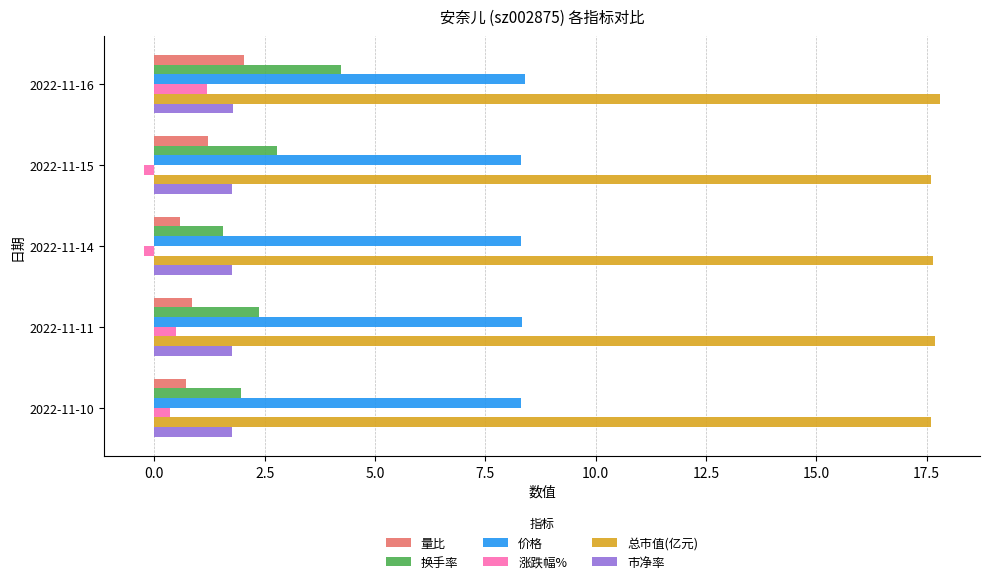

What is the difference between the second highest and second lowest values in the 量比 series?

0.5